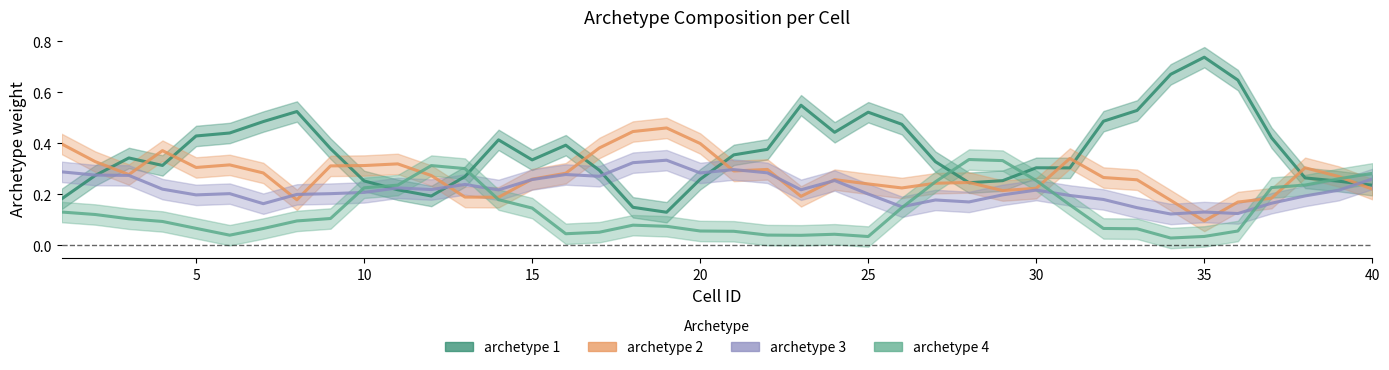

List the series in order of their peak value, highest first.

archetype 1, archetype 2, archetype 4, archetype 3